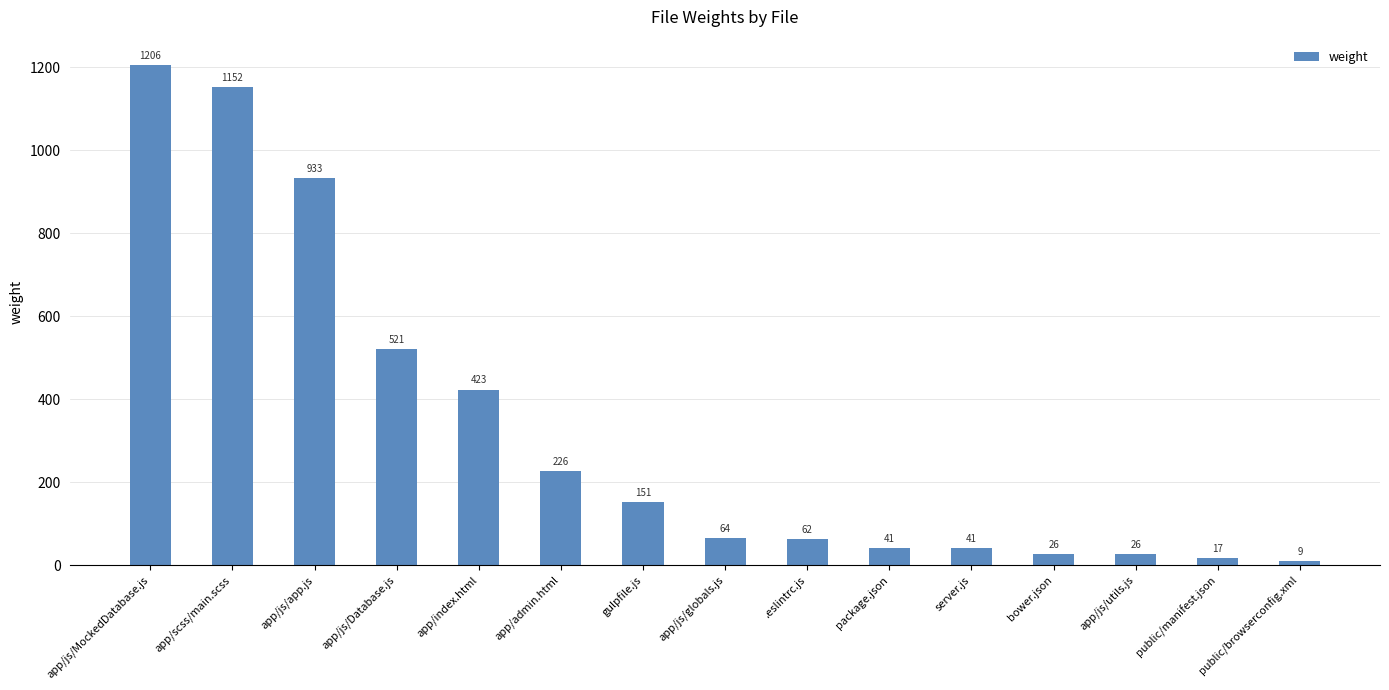

What is the value of the 12th bar from the left?

26